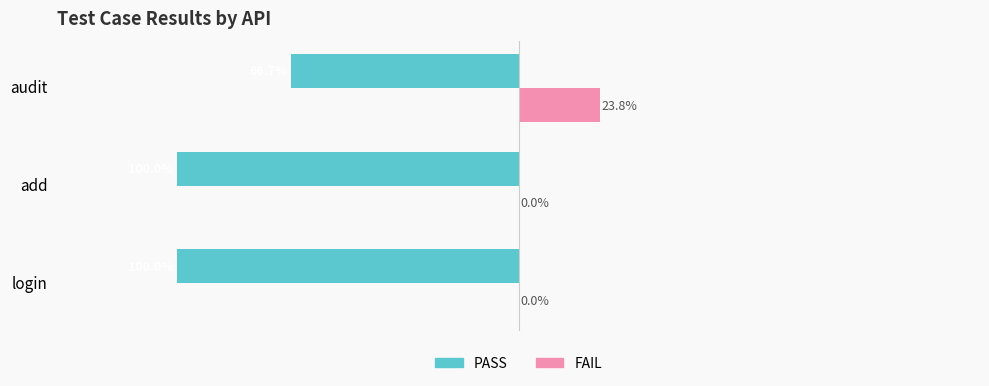

Which category has the highest value across all series?

audit